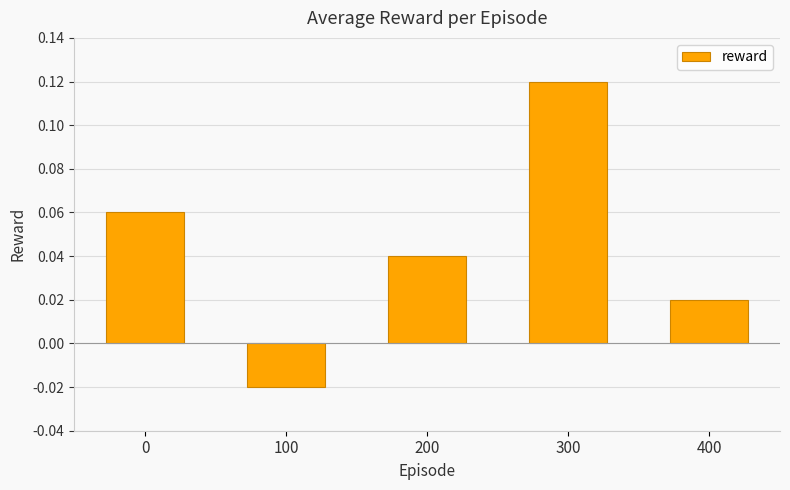

How many values are between 0 and 1?

4